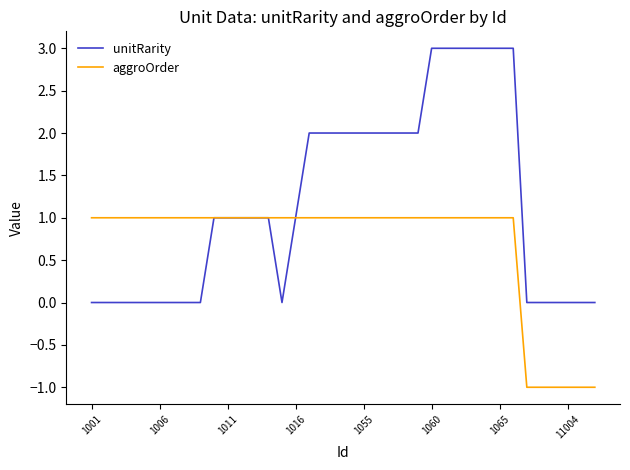

Which series has the largest total across all categories?

unitRarity